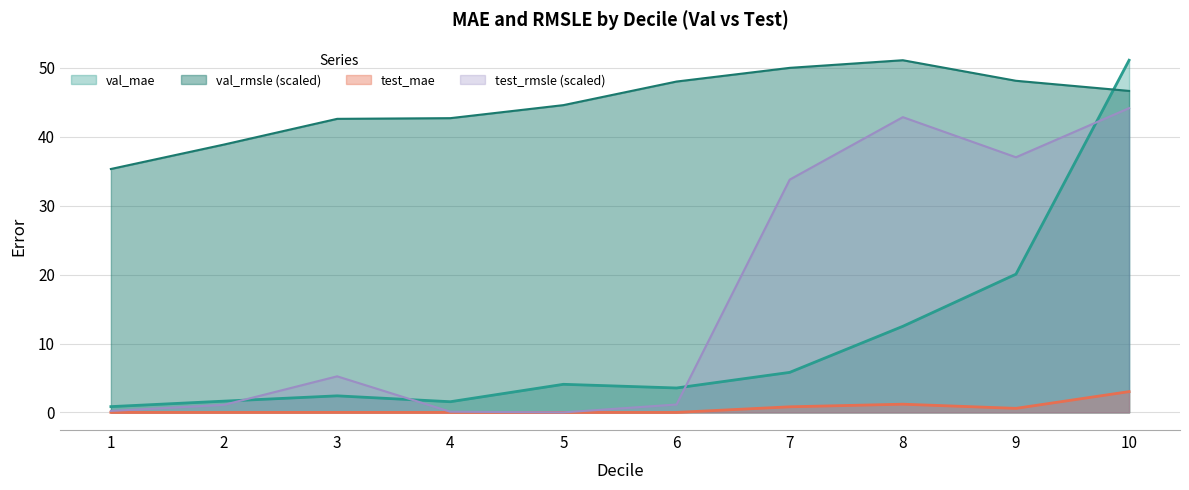

Reading left to right, list all the values displayed in this chart.

val_mae: 0.8	1.6	2.4	1.6	4.1	3.5	5.8	12.5	20.1	51.1
val_rmsle: 35.3	38.9	42.6	42.7	44.6	48.0	50.0	51.1	48.1	46.7
test_mae: 0.0	0.0	0.0	0.0	0.0	0.0	0.8	1.2	0.6	3.0
test_rmsle: 0.2	1.1	5.2	0.1	0.0	1.1	33.8	42.9	37.0	44.2